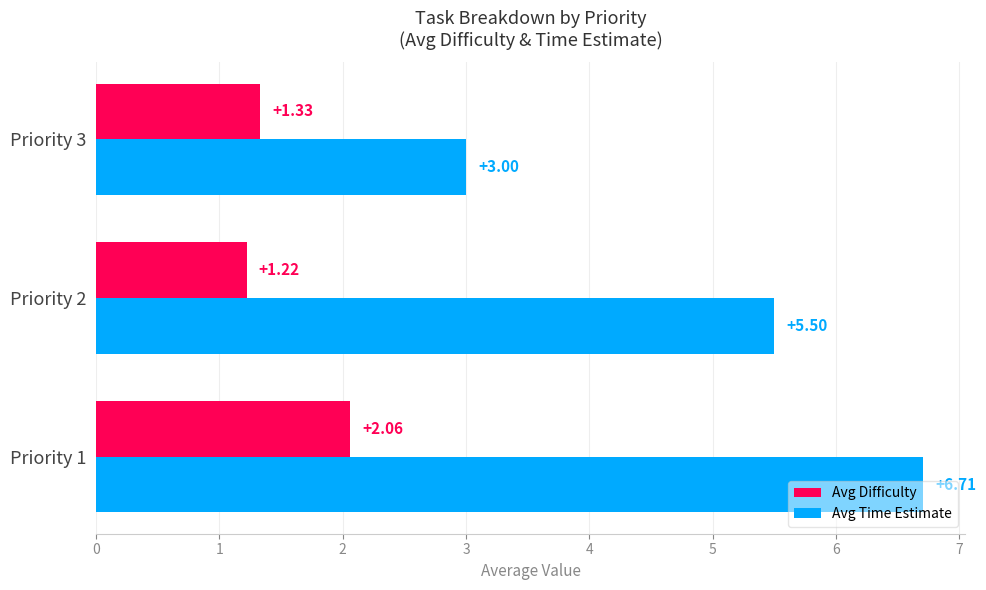

Which series has the largest total across all categories?

Avg Time Estimate